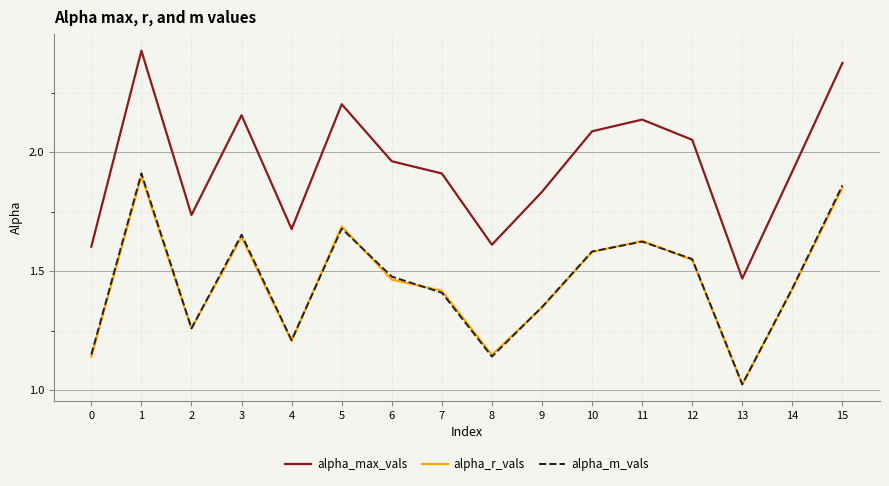

True or false: alpha_r_vals and alpha_max_vals intersect in this chart.

False